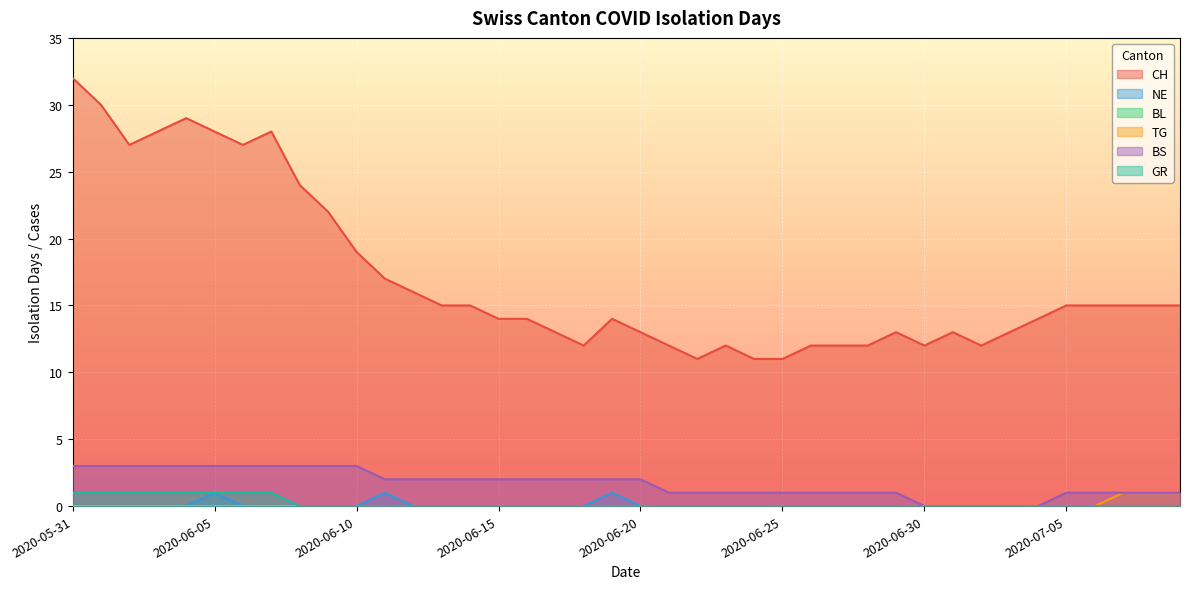

What is the sum of the NE values at 2020-07-02 and 2020-06-19?

1